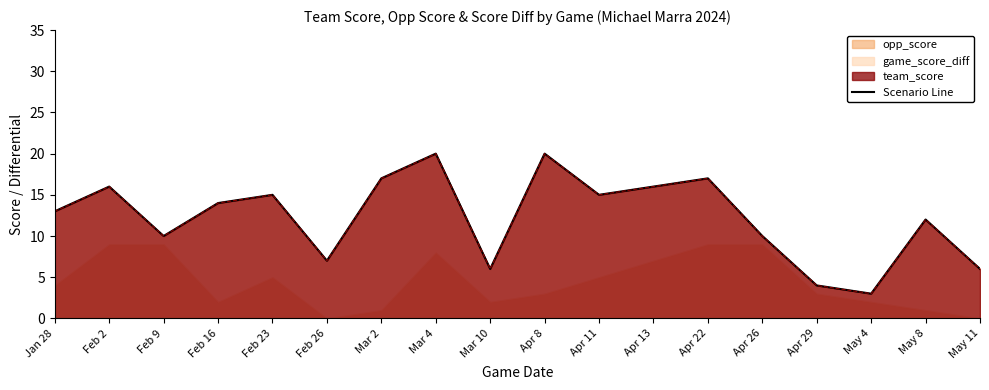

True or false: the data shows 7 at Apr 29.

False